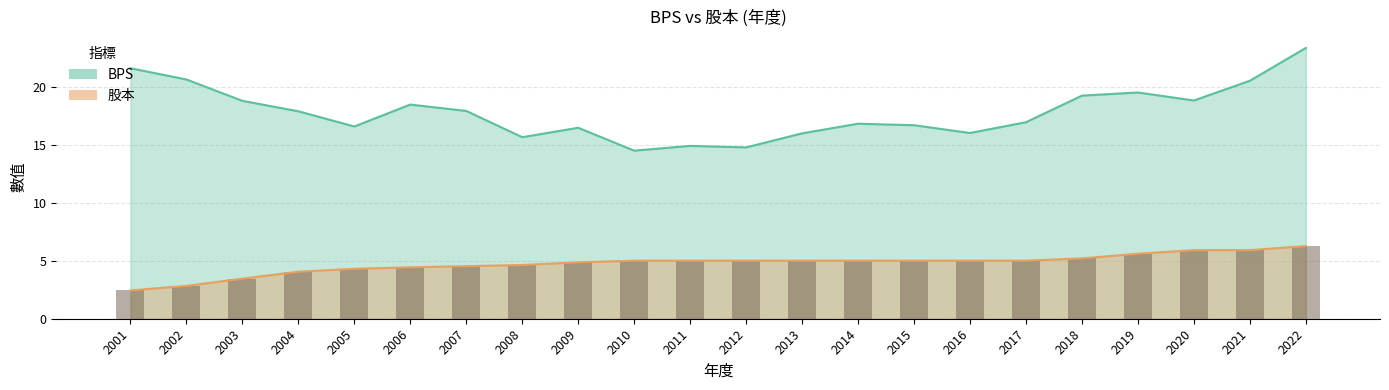

What is the spread (max minus min) of values at 2022?

17.1